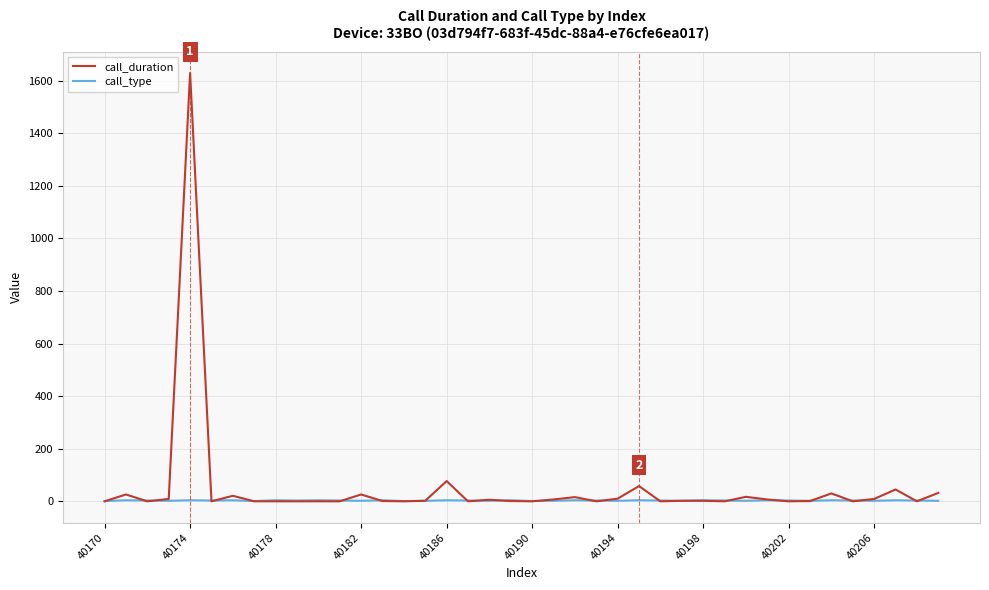

What are all the series names shown in the legend?

call_duration, call_type